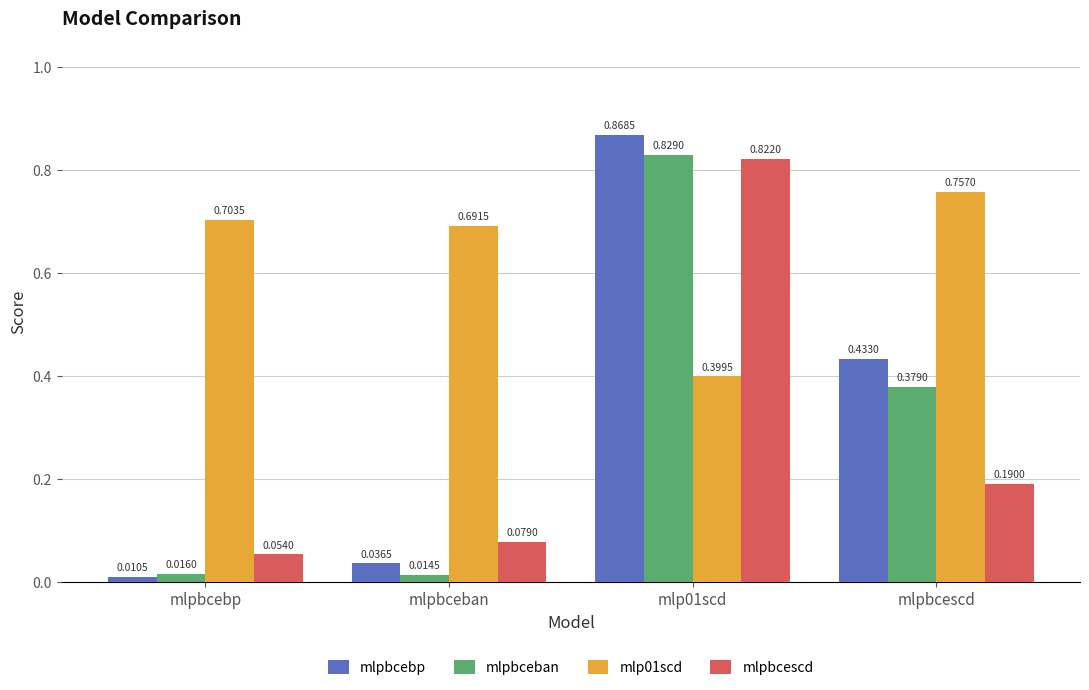

Which category has the lowest value in the mlpbcebp series?

mlpbcebp